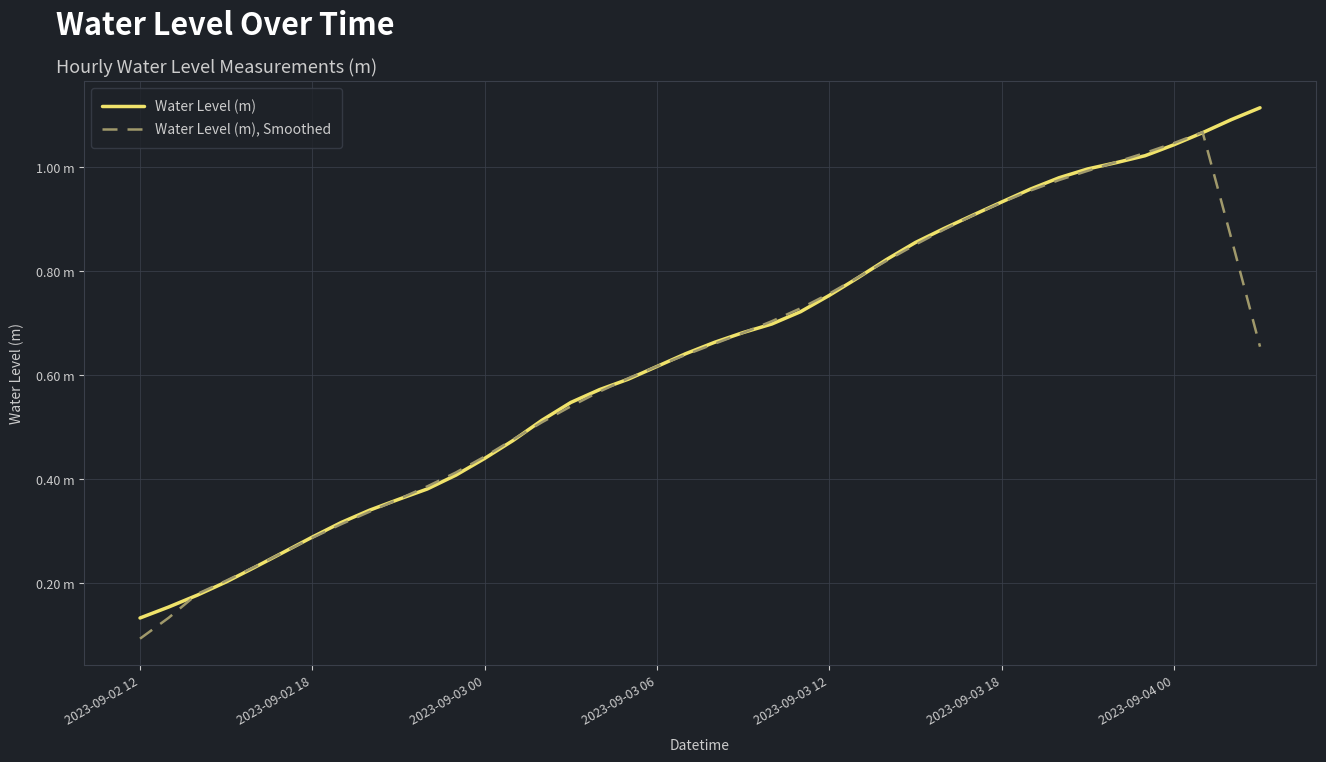

Which series has the largest total across all categories?

Water Level (m)